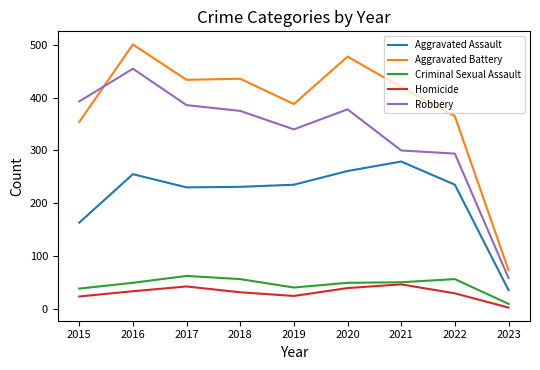

True or false: Aggravated Assault and Aggravated Battery cross at least once.

False